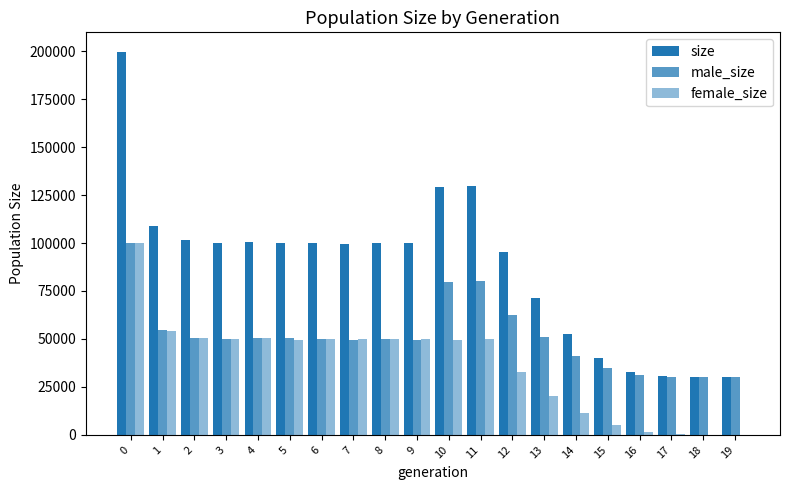

At how many categories does at least one series exceed 33717?

16